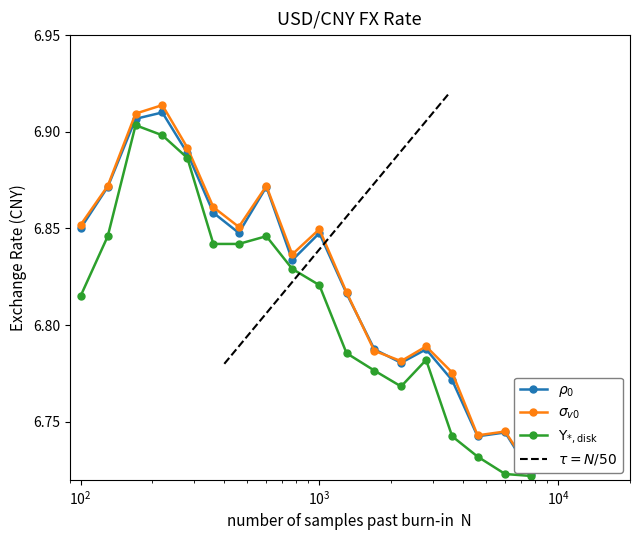

What is the lowest value of the Upsilon series?

6.7